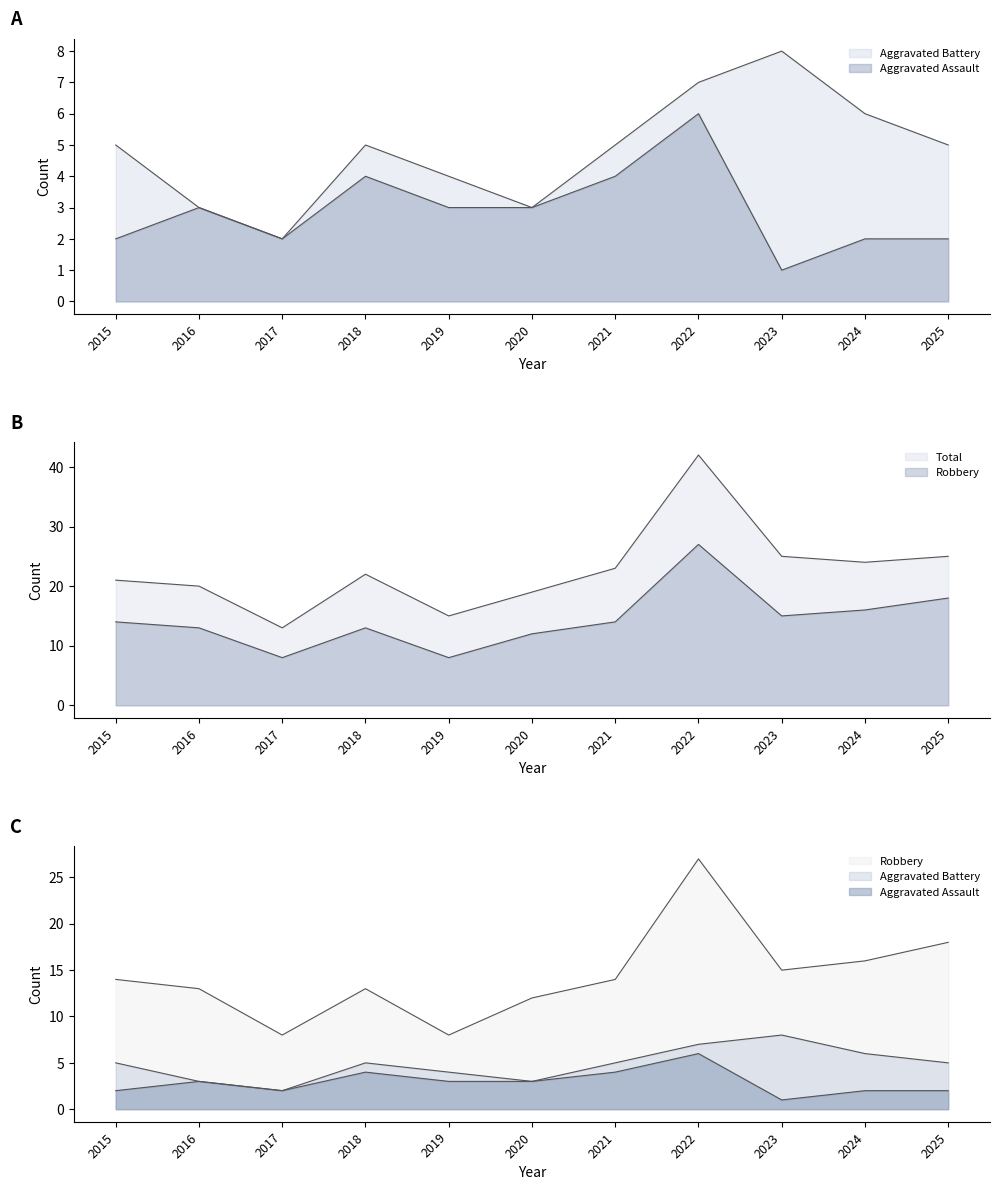

How many data points in Robbery are less than 14?

5